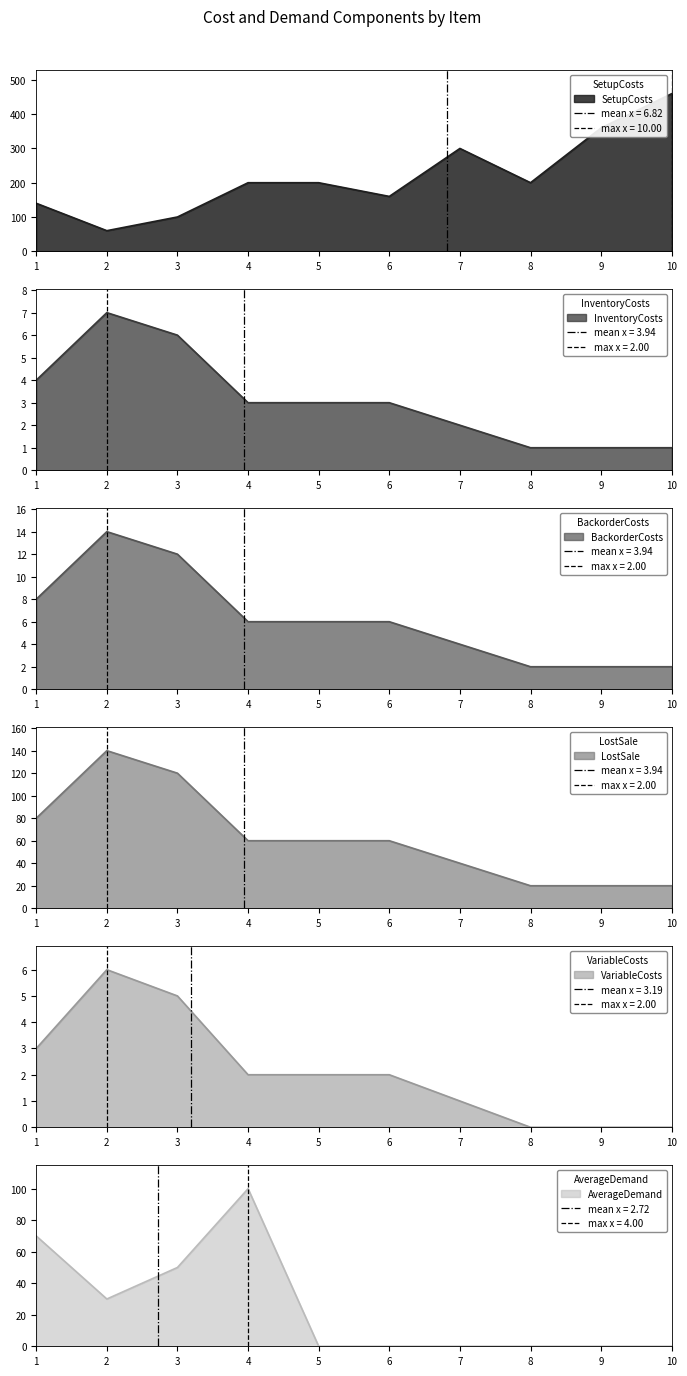

Count the LostSale values in the range 20 to 80.

8